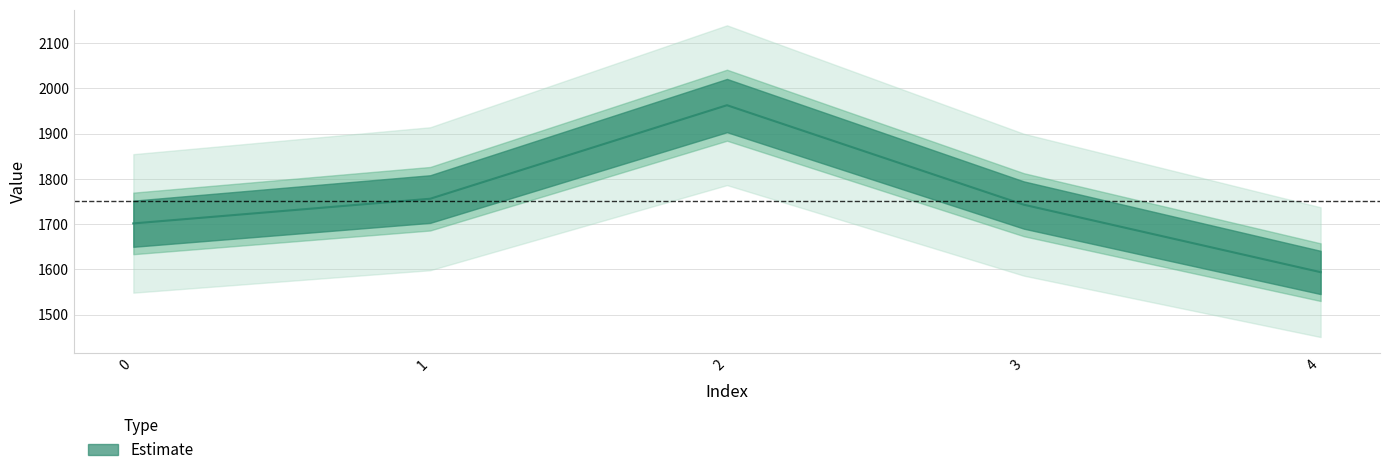

What is the maximum value shown in the chart?

1962.8